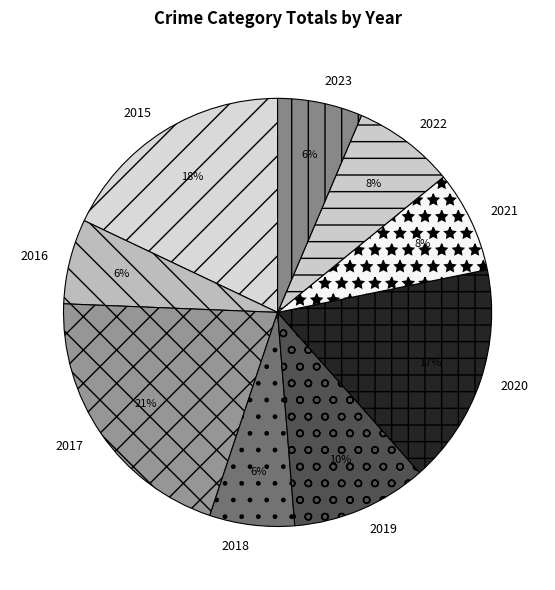

Count the number of slices in the pie.

9